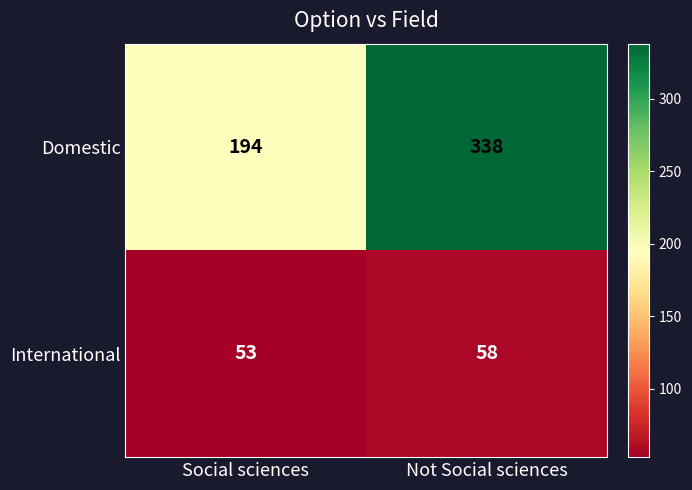

What is the difference between the Domestic values at Not Social sciences and Social sciences?

144